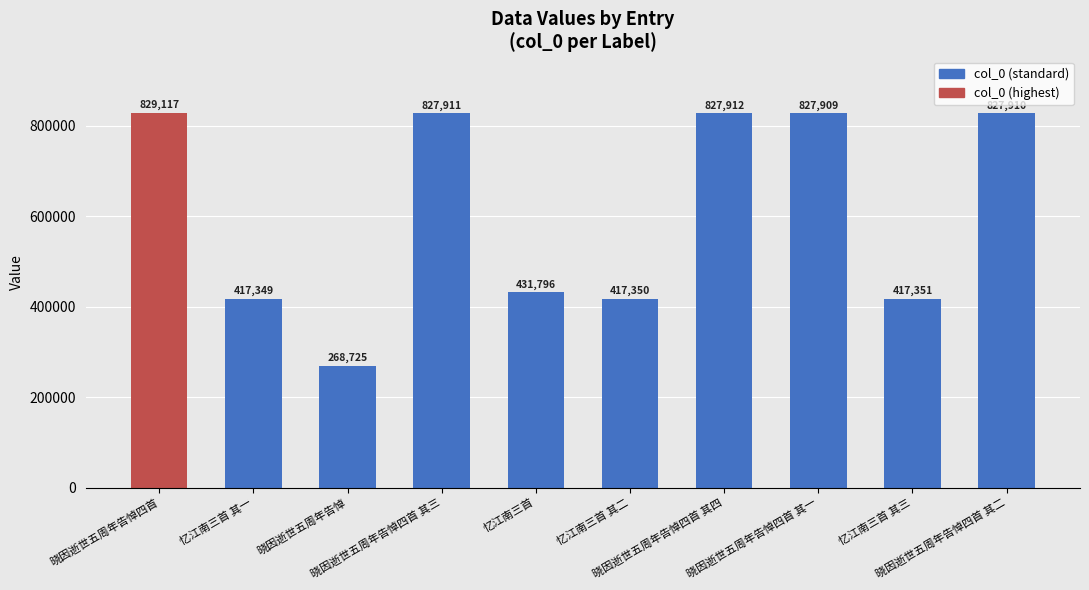

Reading left to right, list all the values displayed in this chart.

829117	417349	268725	827911	431796	417350	827912	827909	417351	827910